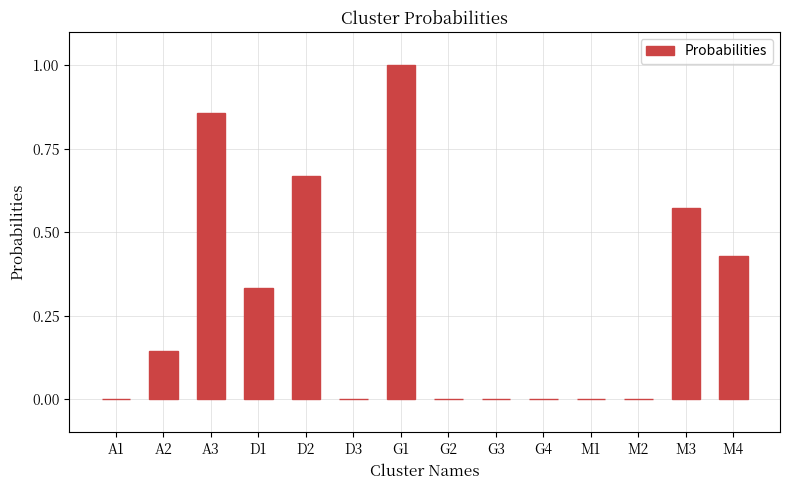

True or false: the data shows 0.7 at G4.

False